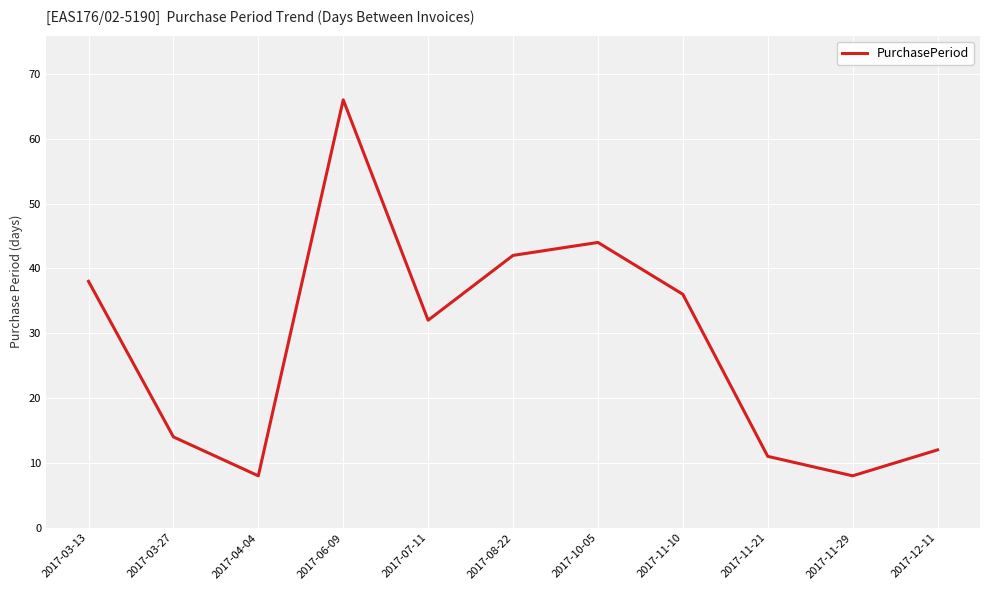

What position from the left is 2017-06-09?

4